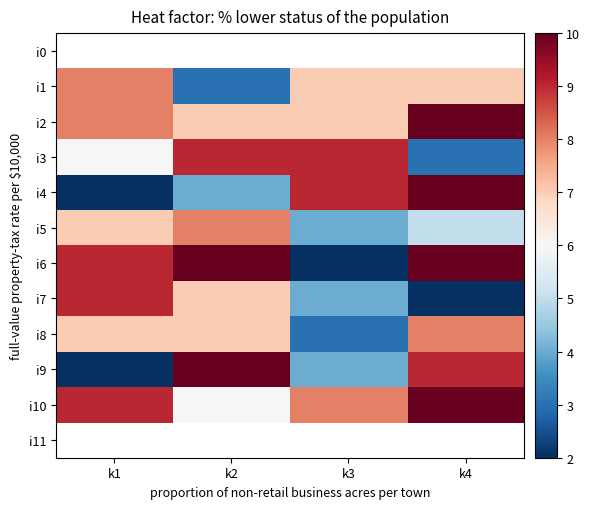

How many distinct data groups are displayed?

12